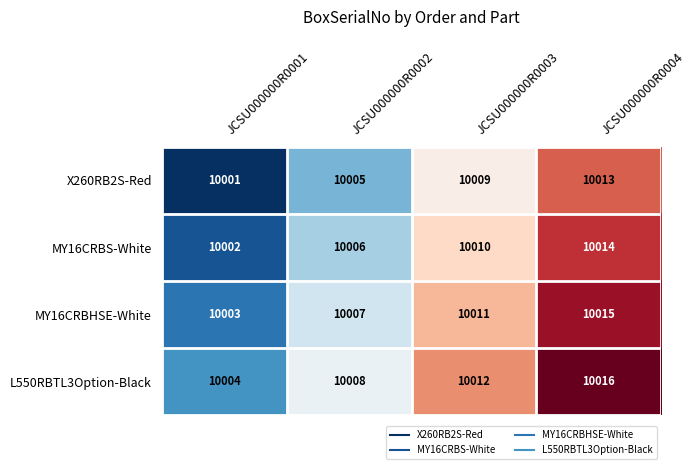

What is the maximum value shown in the chart?

10016